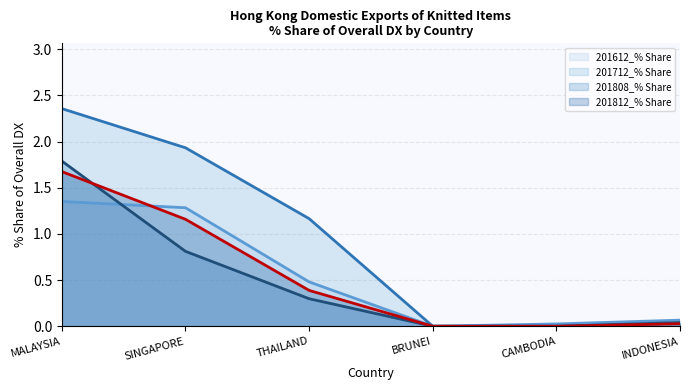

At BRUNEI, list the series in order from largest to smallest.

201612_% Share (line), 201712_% Share (line), 201808_% Share (line), 201812_% Share (line)